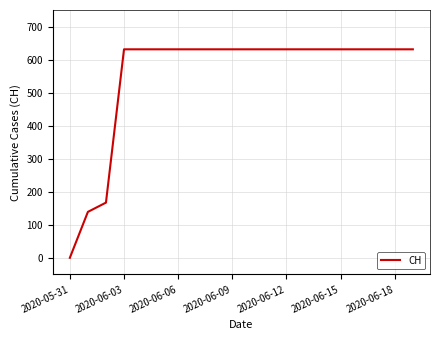

What is the difference between the second highest and minimum values?

631